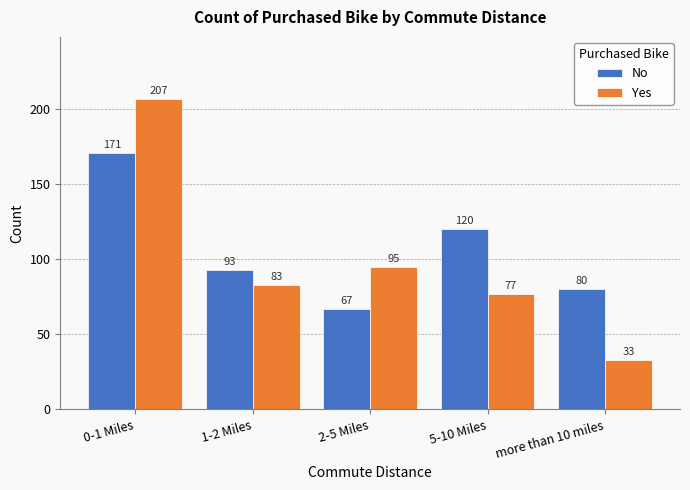

Reading left to right, what are all the values shown in this chart?

No: 171	93	67	120	80
Yes: 207	83	95	77	33